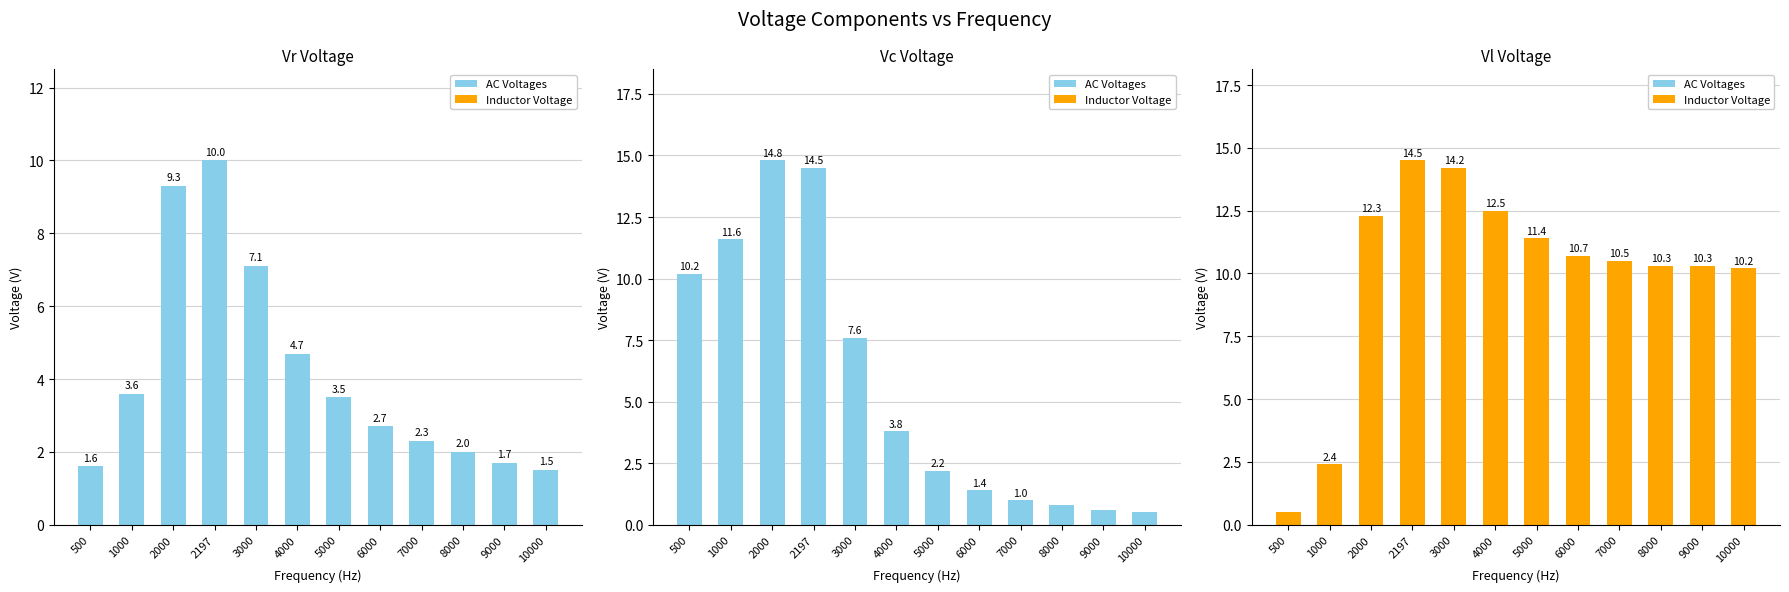

Is it true that Vc equals 2.2 at 5000?

True